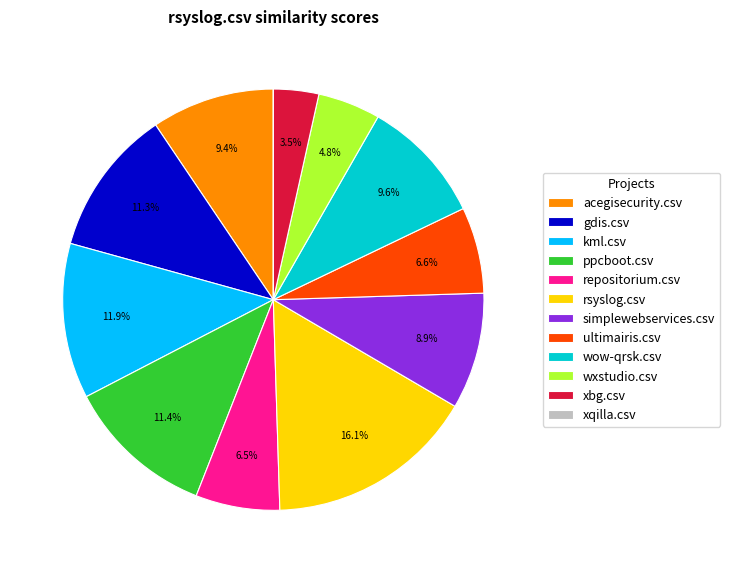

Is there a majority slice in this chart?

No